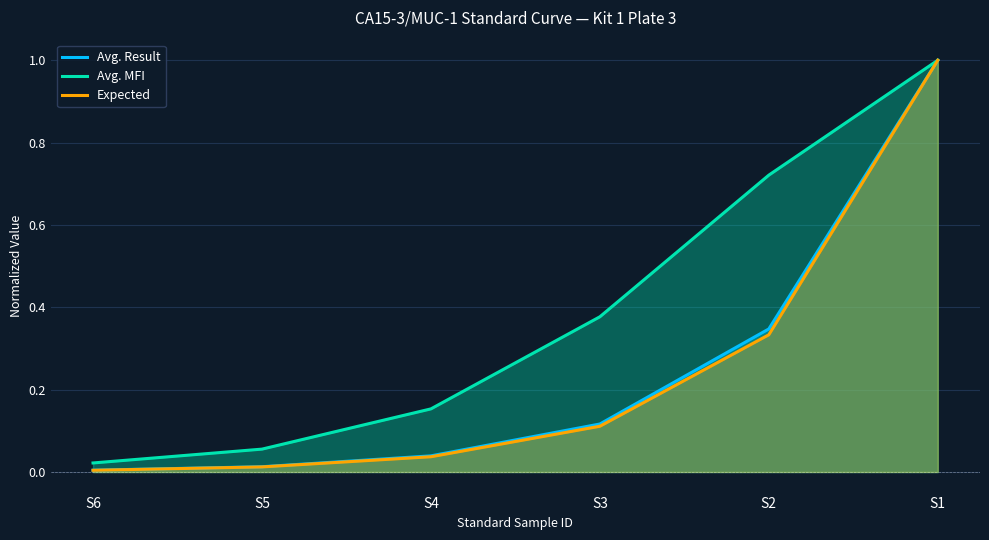

At which category does the chart reach its minimum across all series?

S6